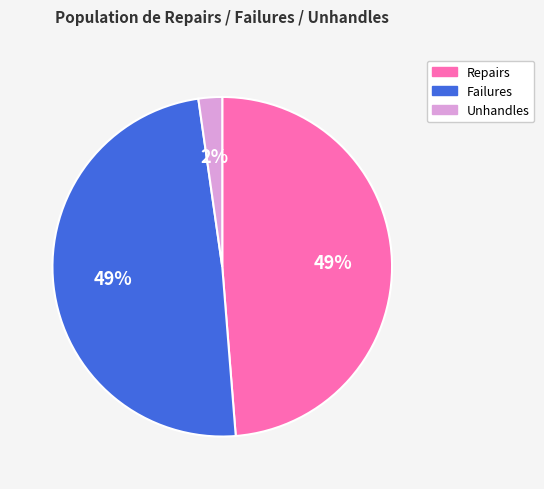

Count the number of slices in the pie.

3